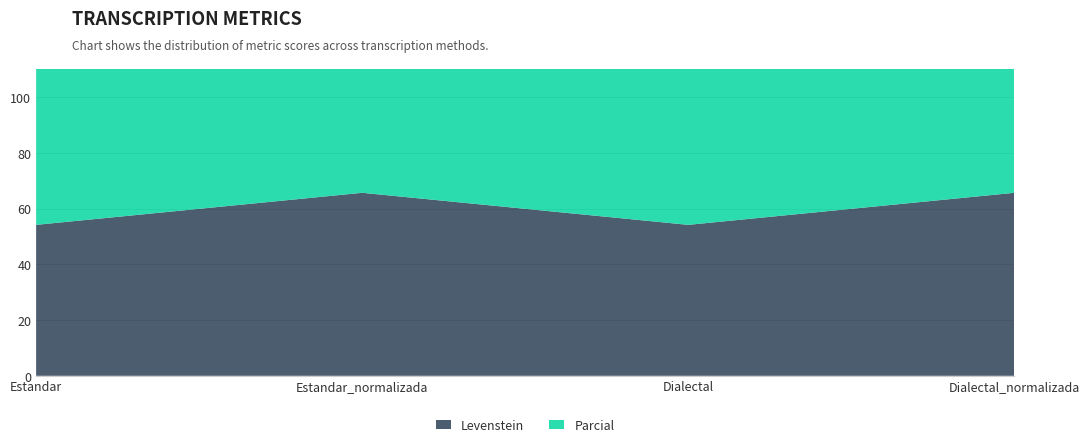

Reading left to right, extract all data points from this chart.

Levenstein: 54.2	65.7	54.2	65.7
Parcial: 81.5	92.2	81.5	92.2